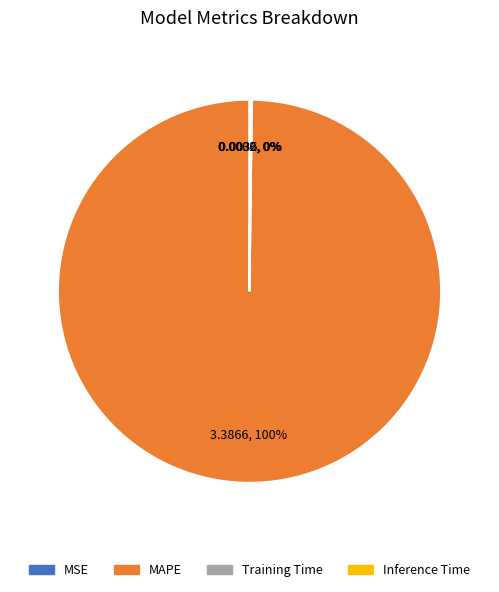

Which slice is the largest?

MAPE